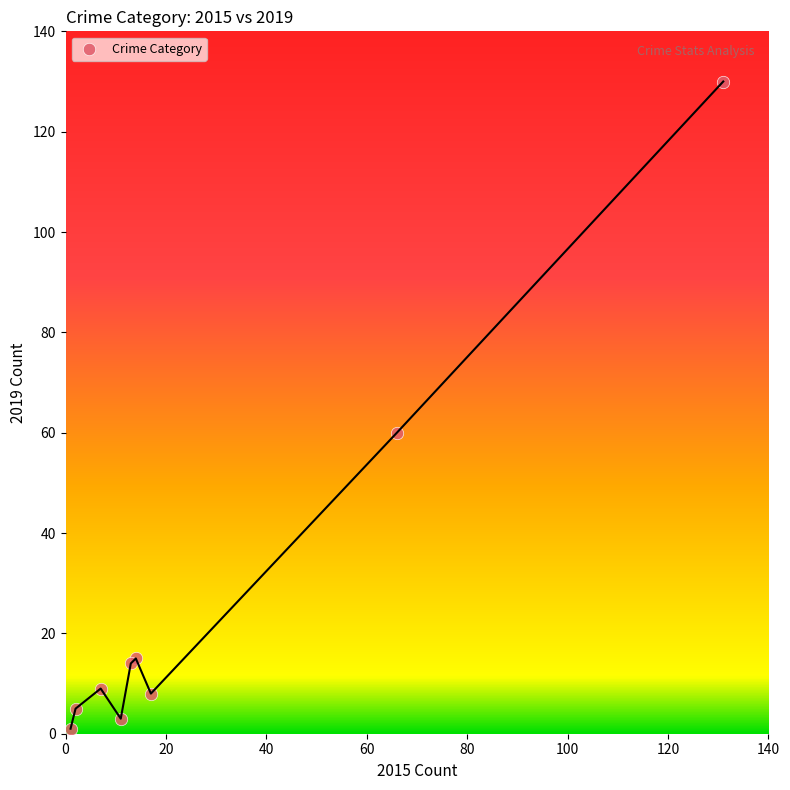

What Y value in the scatter plot is closest to 65?

60